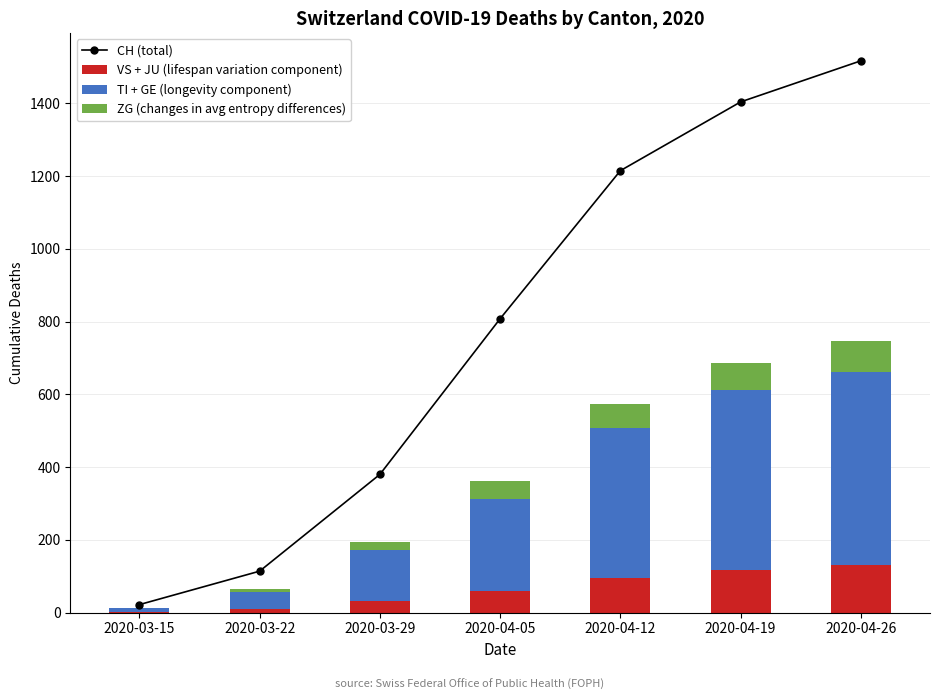

What is the value of the ZG (changes in avg entropy differences) bar at the 4th from the left?

49